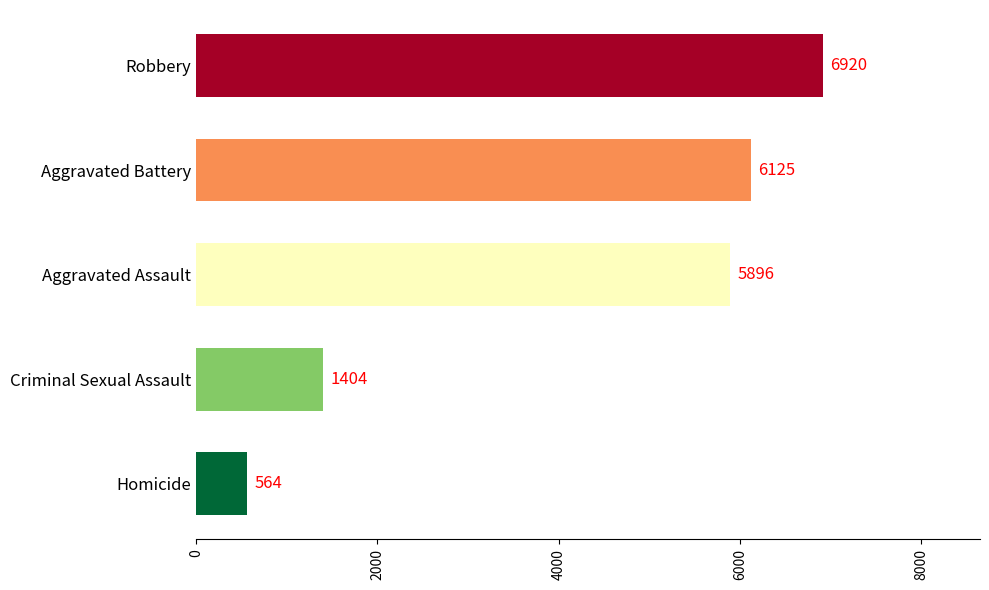

Rank the categories by value from lowest to highest.

Homicide, Criminal Sexual Assault, Aggravated Assault, Aggravated Battery, Robbery